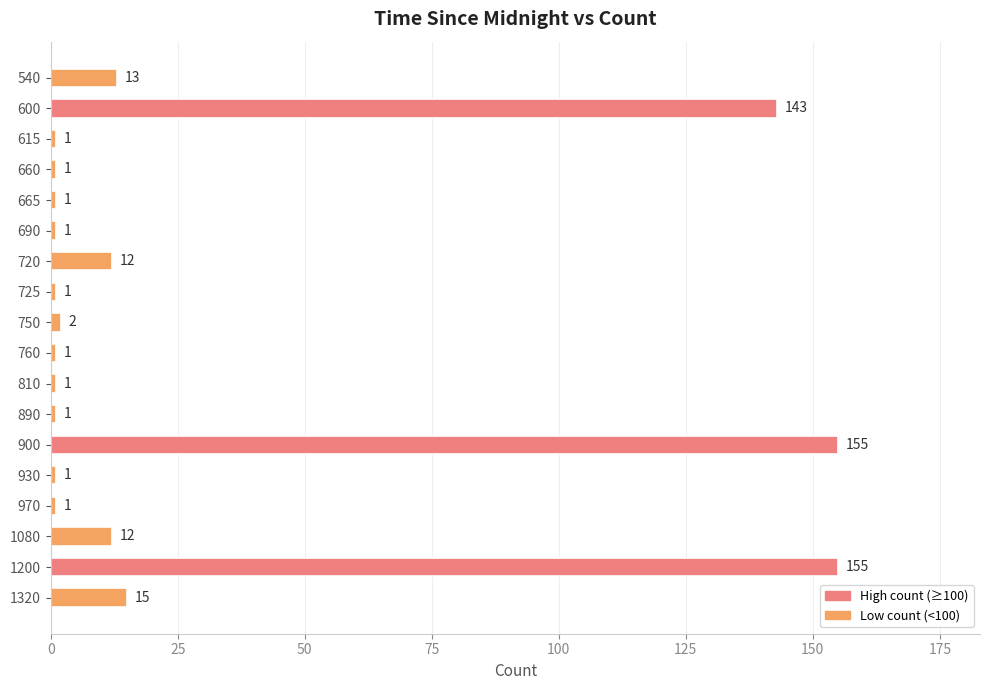

Reading top to bottom, extract all data points from this chart.

13	143	1	1	1	1	12	1	2	1	1	1	155	1	1	12	155	15